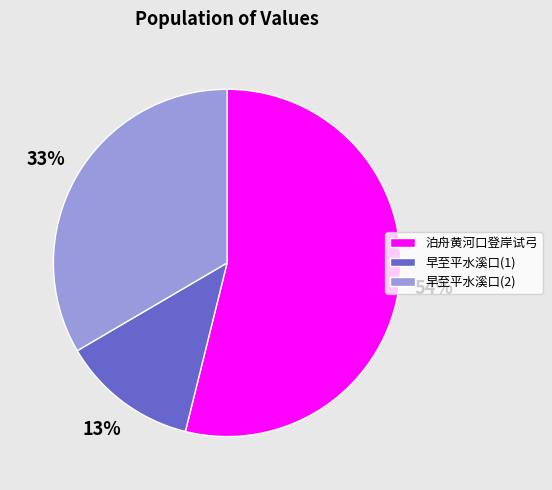

To the nearest percent, what is the difference between the largest and smallest slice percentages?

41%